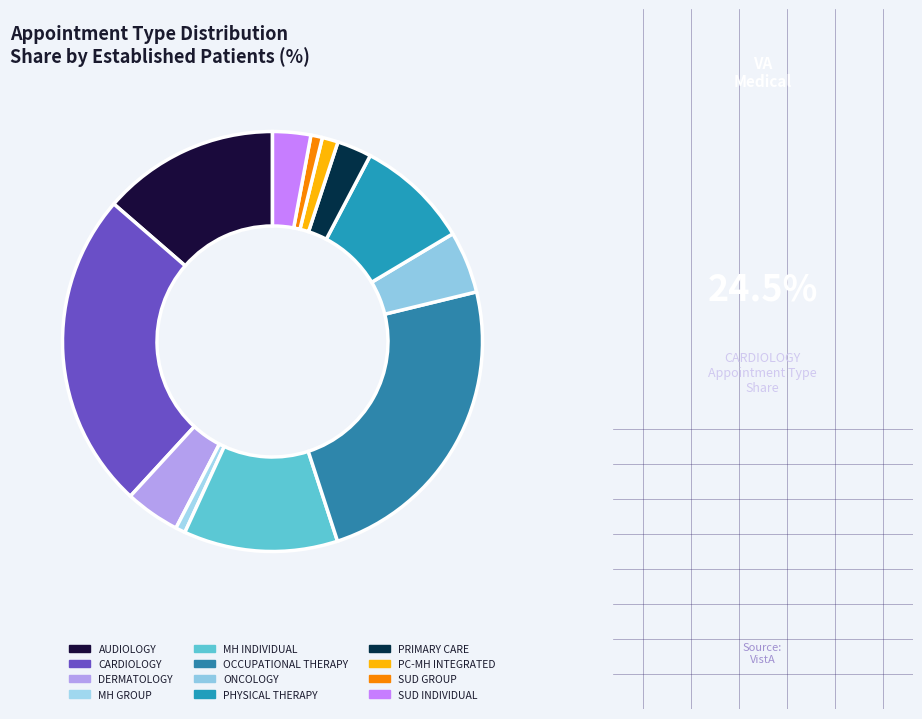

Does CARDIOLOGY represent more than half of the total?

No